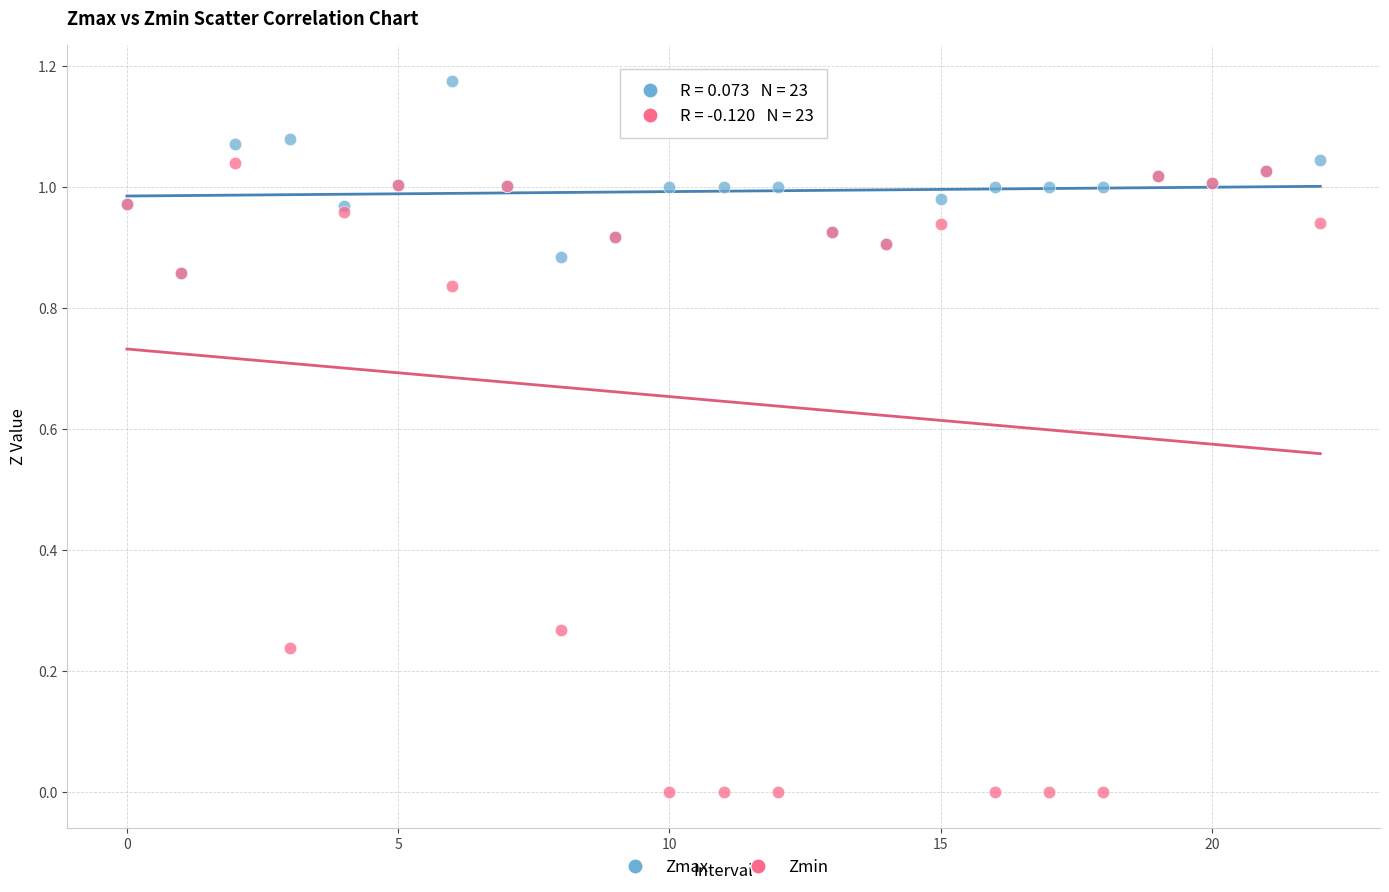

Which series has the largest Y range (max minus min)?

Zmin